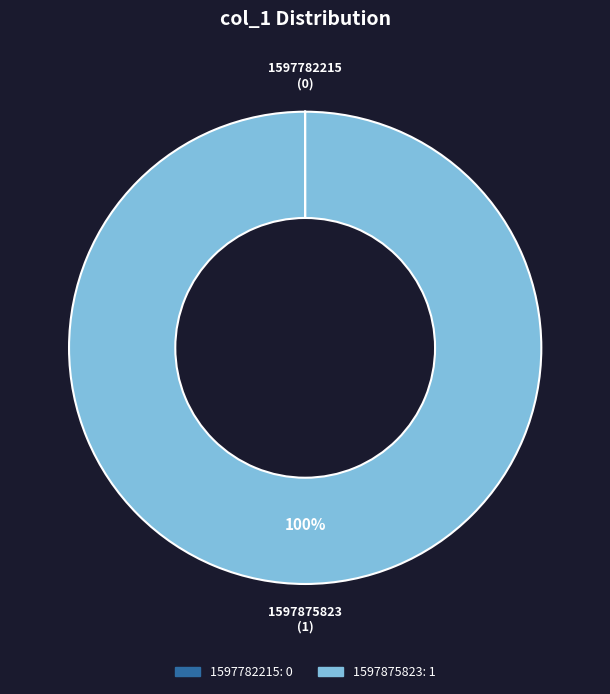

What percentage is the 1597875823 slice, to the nearest percent?

100%